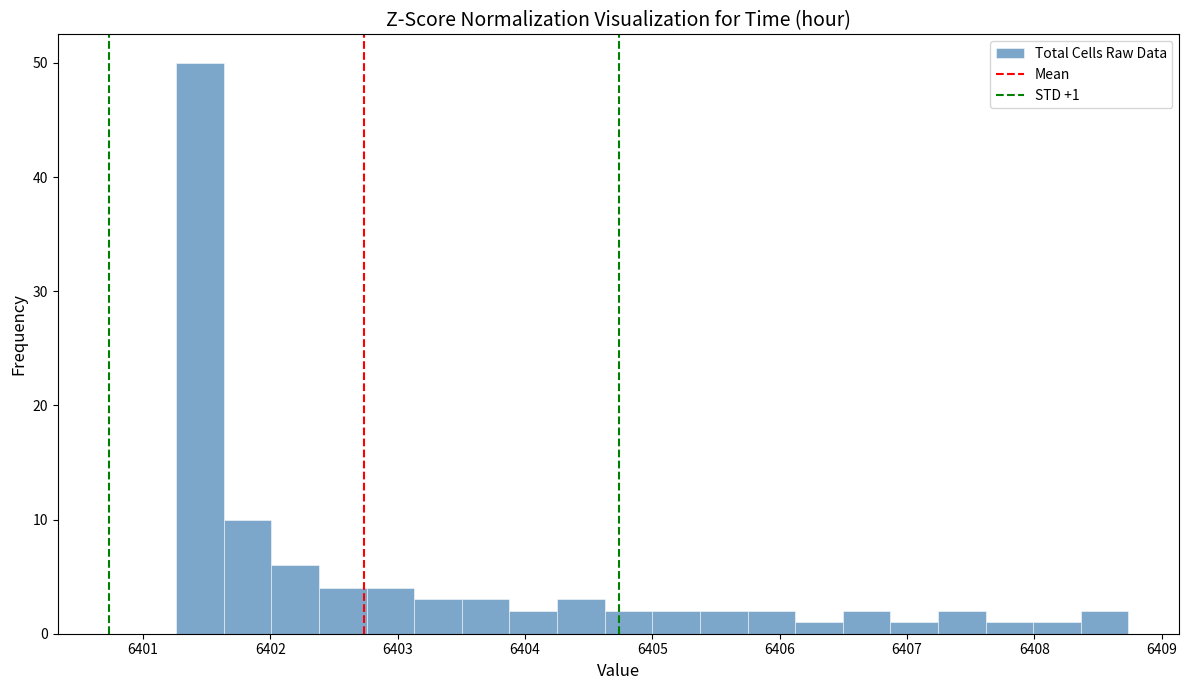

Around what value on the x-axis is the tallest bar? Give the approximate position of its centre, as read against the axis.

6401.4